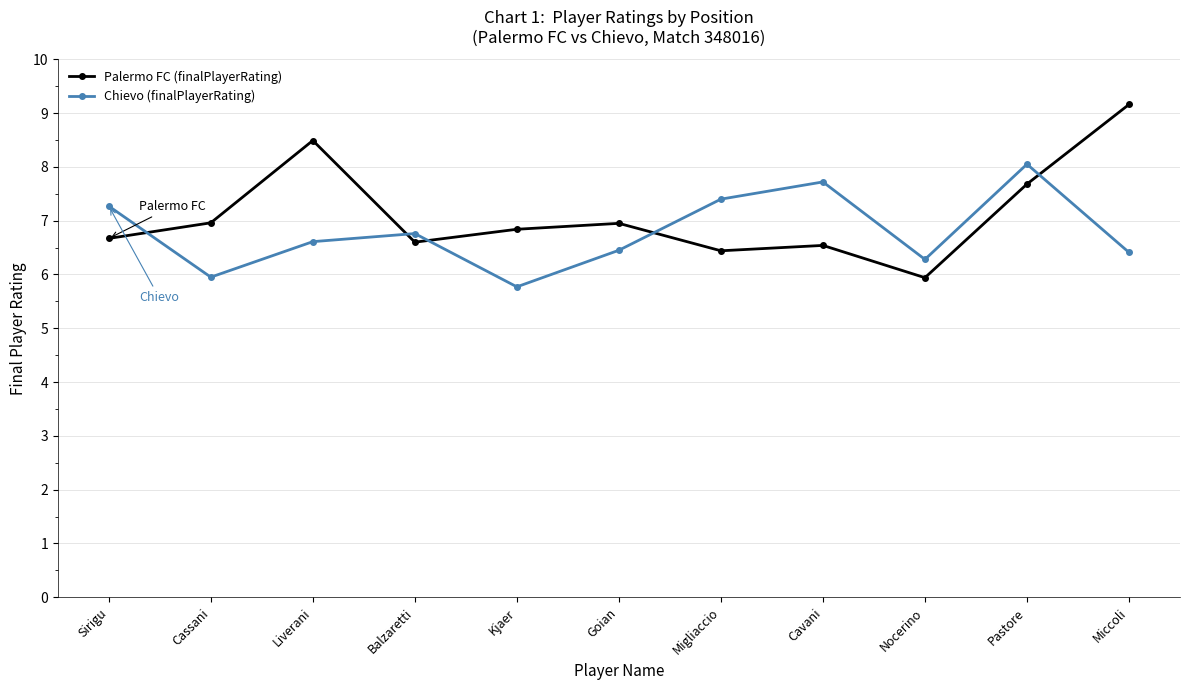

True or false: Chievo (finalPlayerRating) and Palermo FC (finalPlayerRating) intersect in this chart.

True